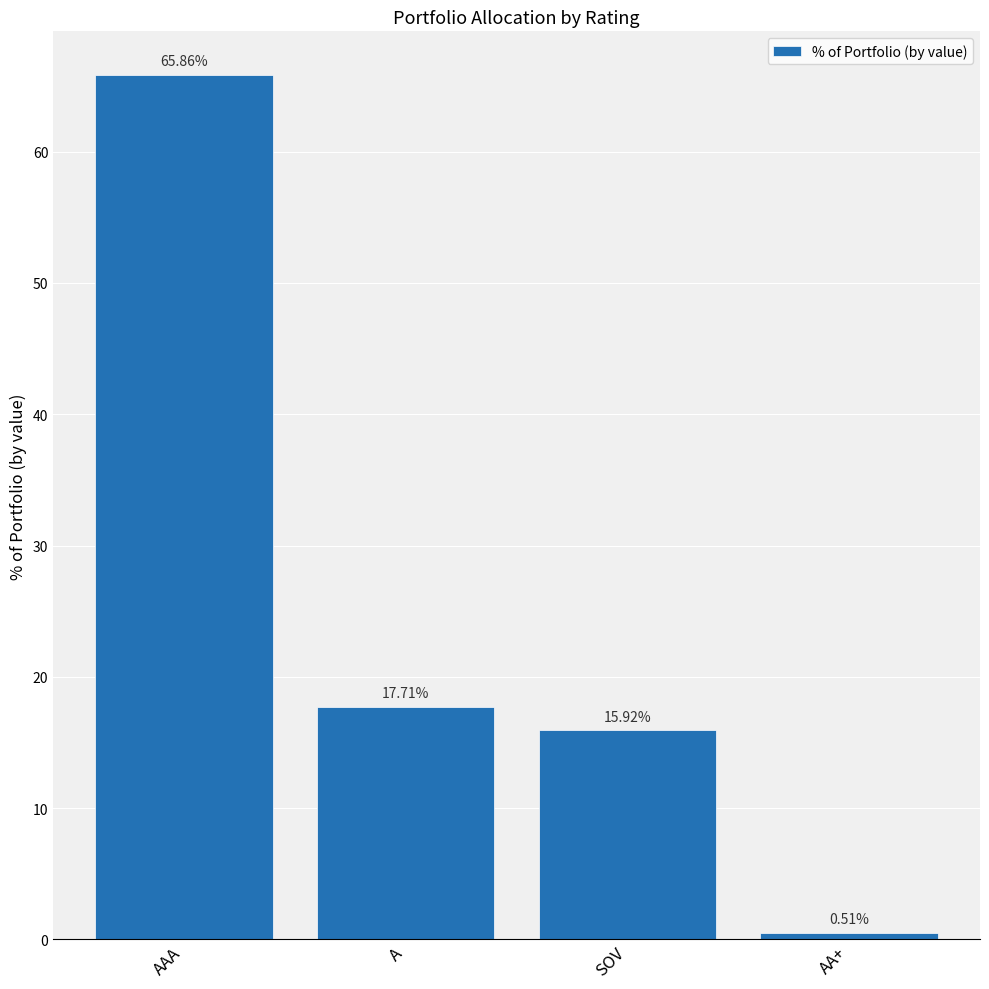

Rank the categories by value from highest to lowest.

AAA, A, SOV, AA+